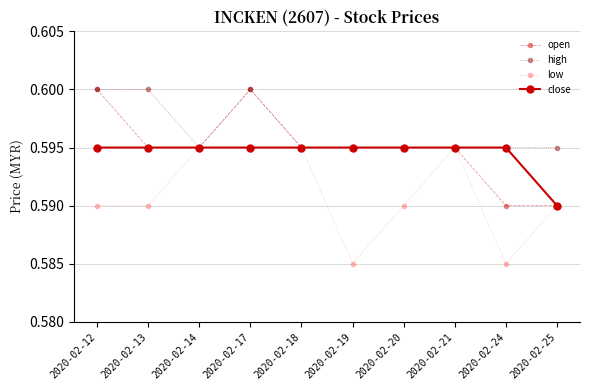

Count the high values in the range 0 to 1.

10